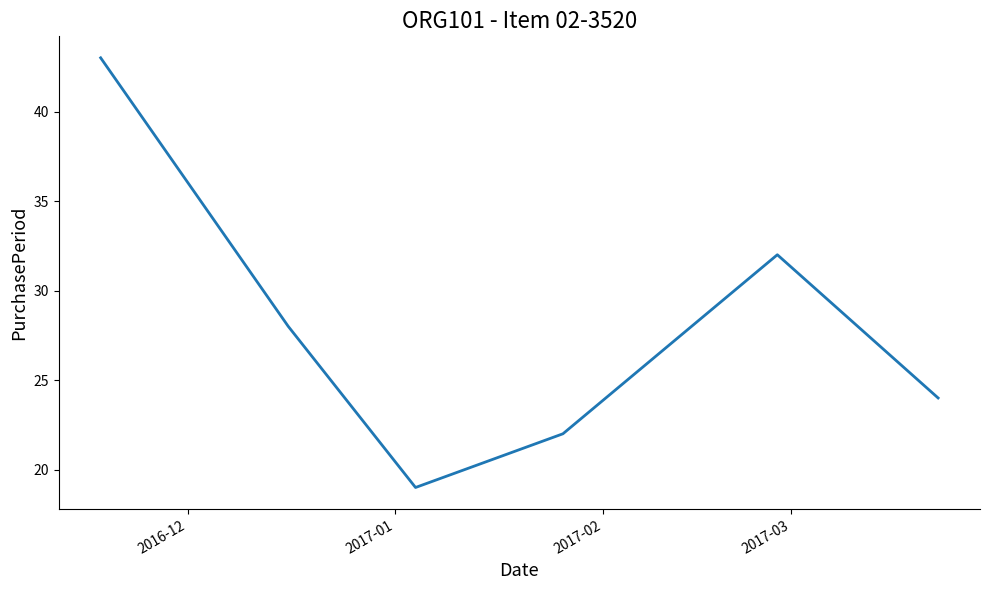

True or false: the data has more than 0 interior local peaks.

True